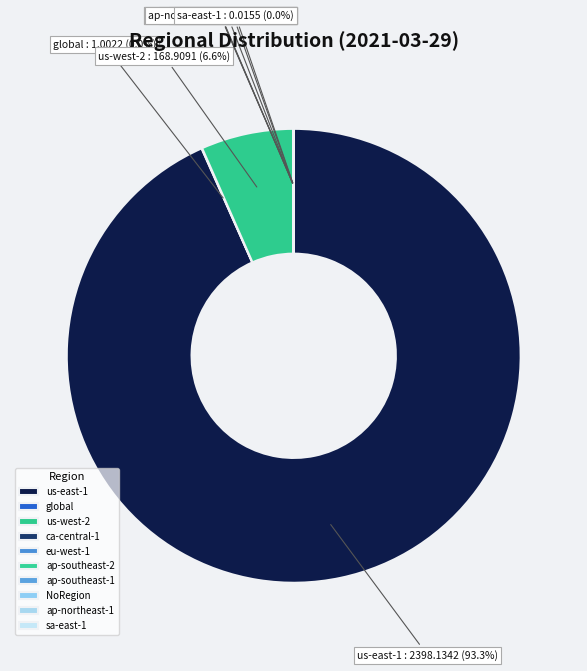

What is the total percentage of ap-southeast-2 and us-west-2?

6.6%